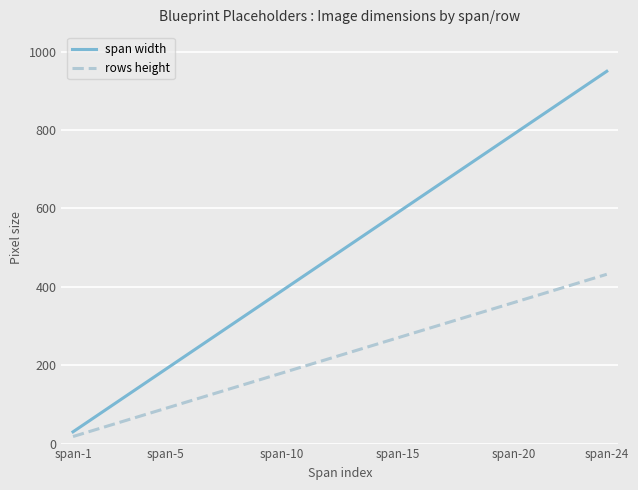

List the series in order of their overall mean, highest first.

span width, rows height